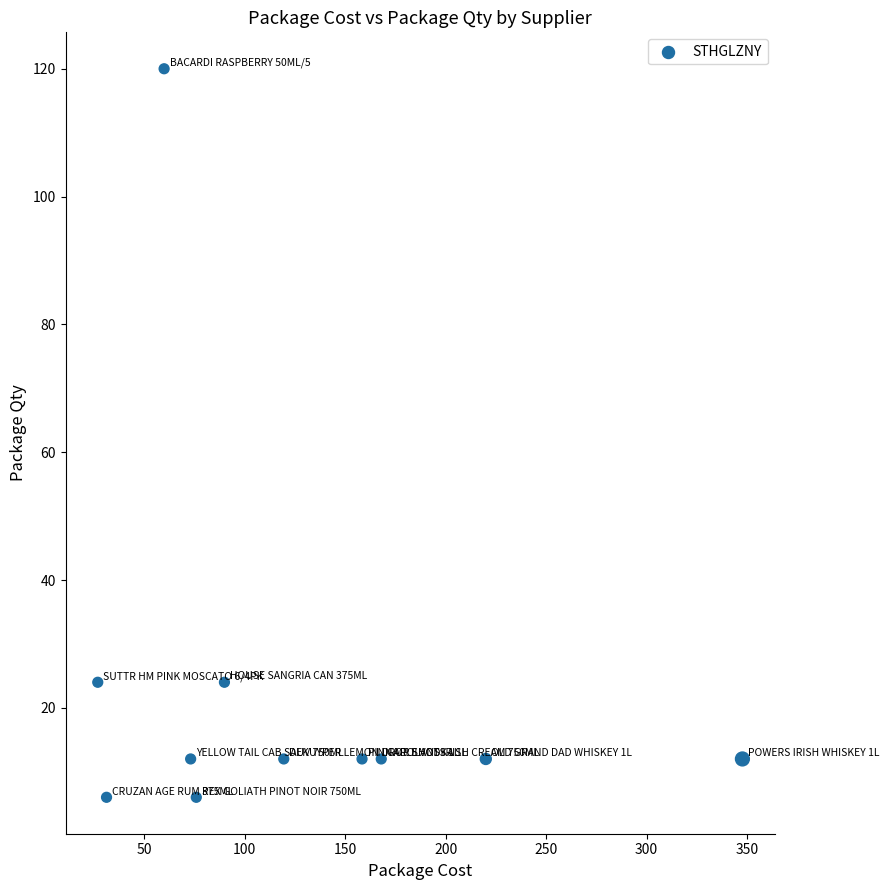

What is the range of Y values (max minus min)?

114